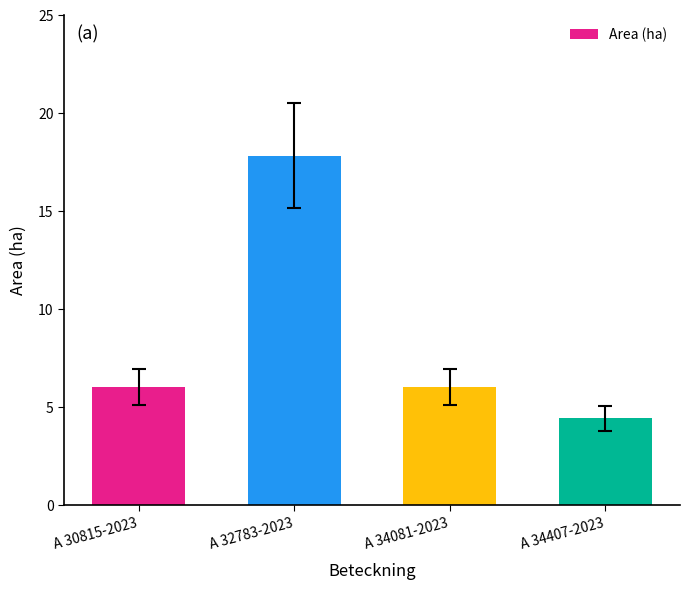

How many bars are there in total?

4